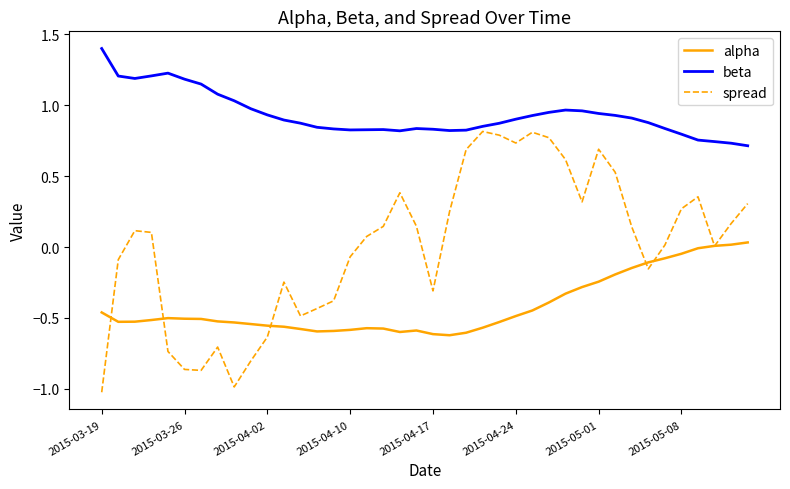

How many lines are shown in the chart?

3